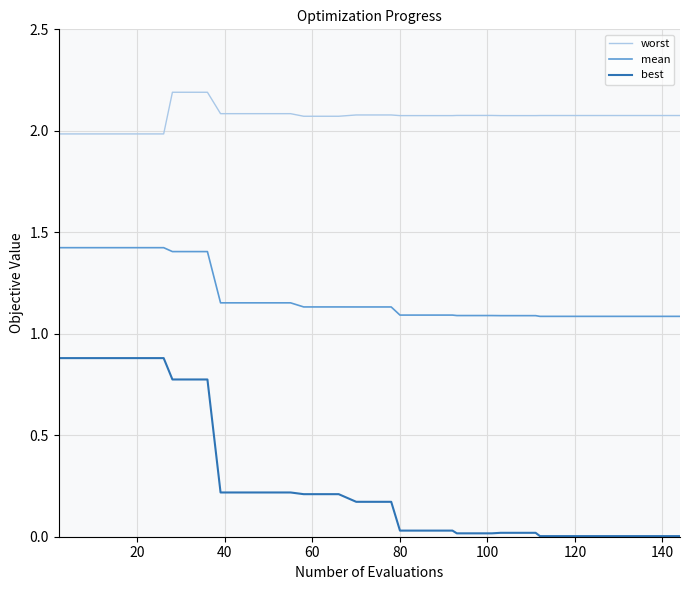

What is the maximum value shown in the chart?

2.2